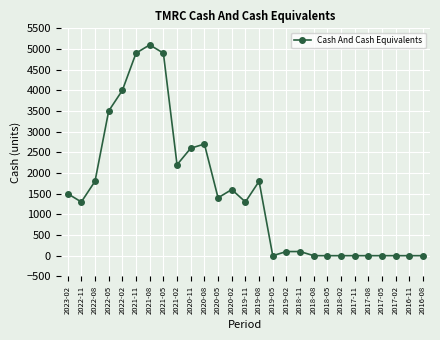

How many lines are shown in the chart?

1